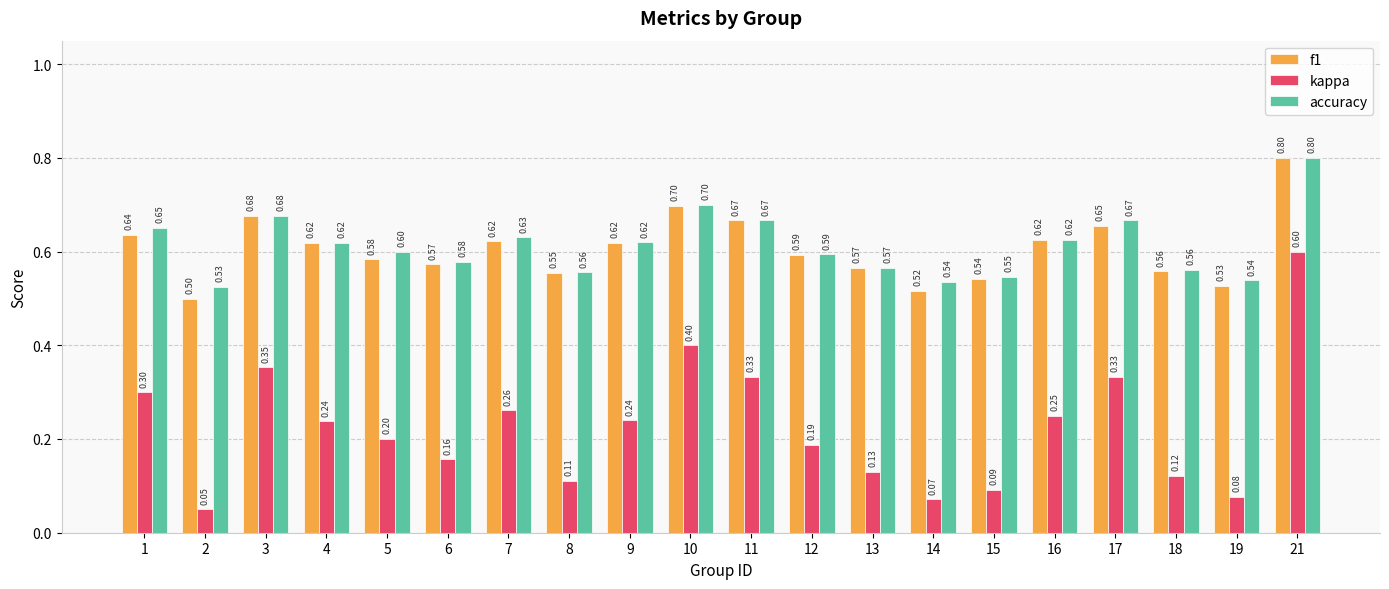

How many bars are there in each group?

3